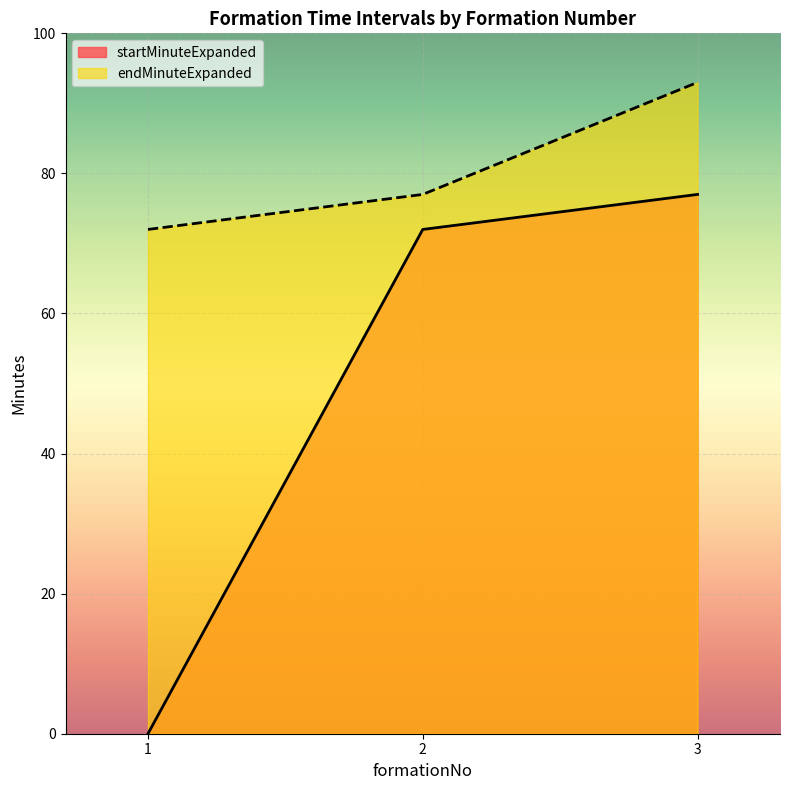

What is the total value across all series at 3?

170